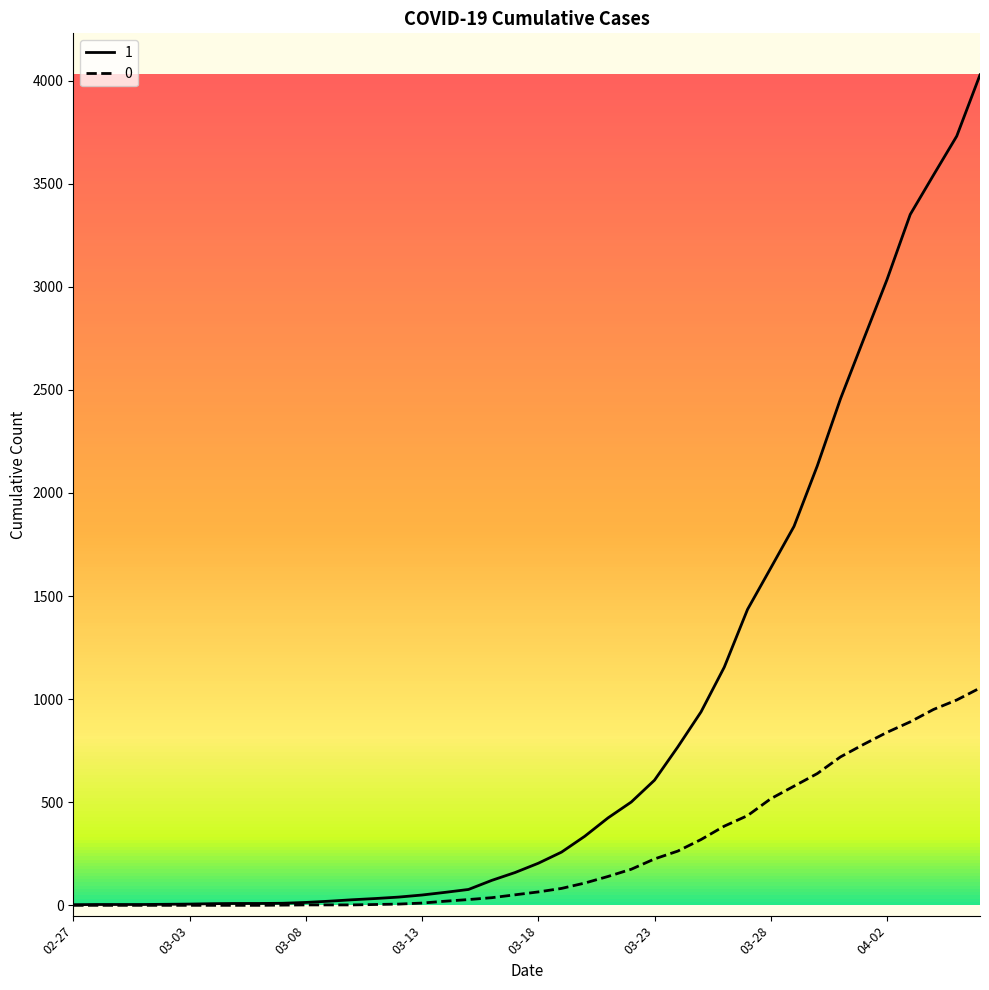

List the series in order of their overall mean, lowest first.

0, 1